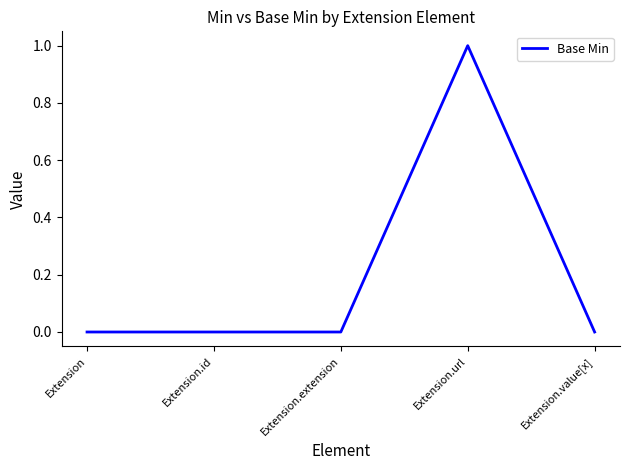

What is the sum of all values?

1